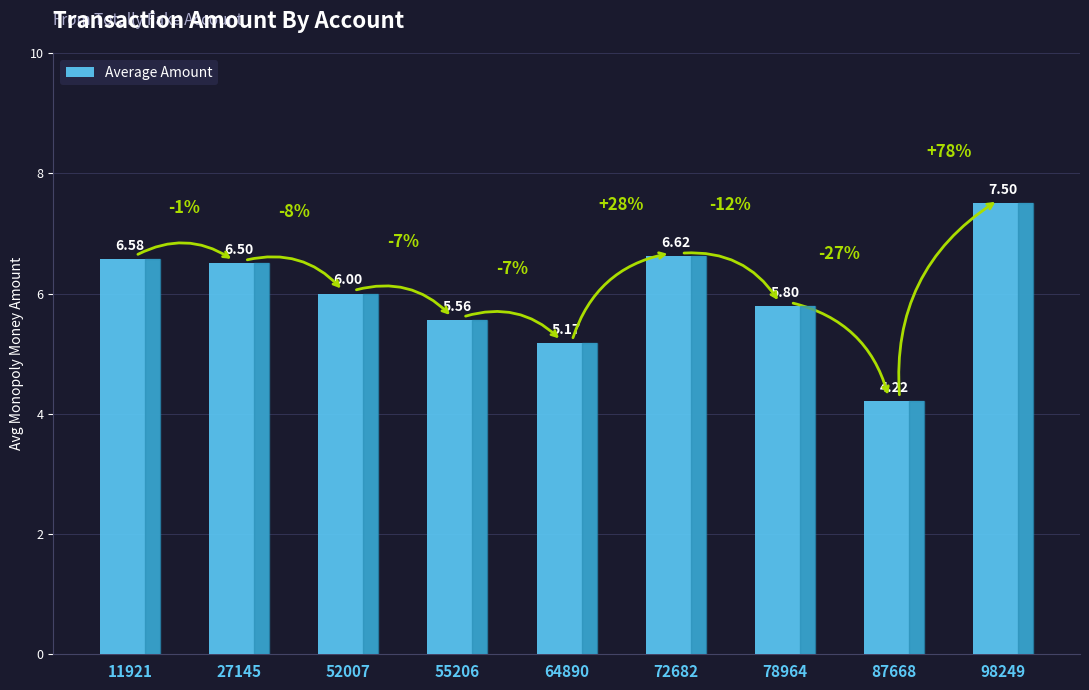

How many distinct data groups are displayed?

1